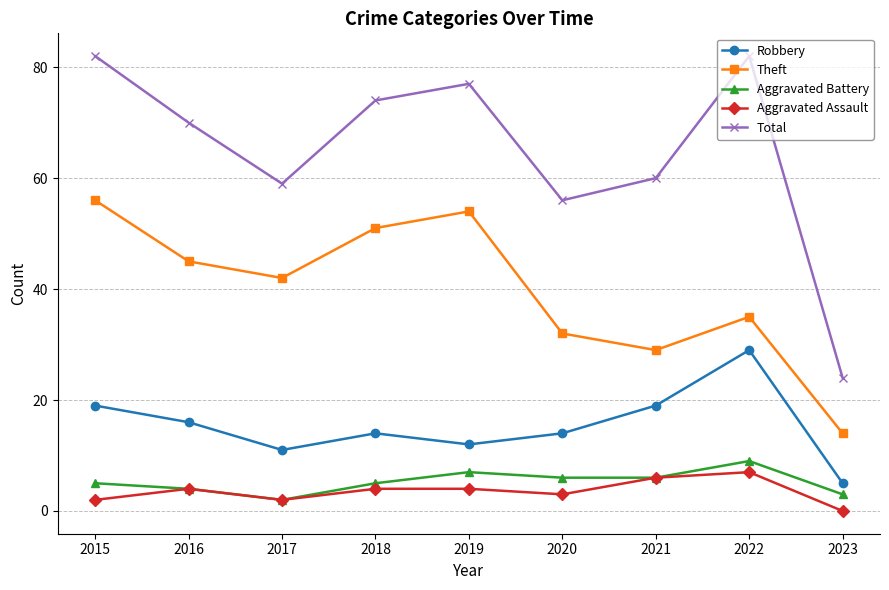

At which label does Aggravated Battery reach its minimum?

2017